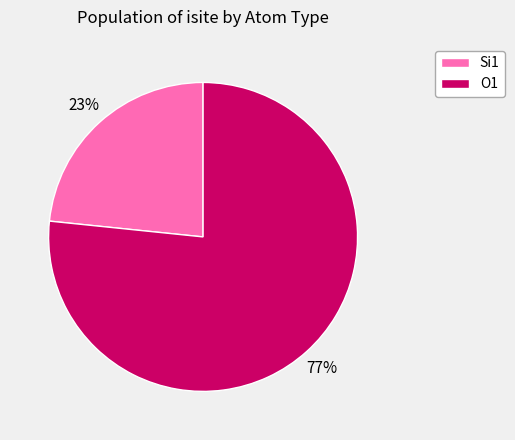

To the nearest percent, what is the average slice percentage?

50%